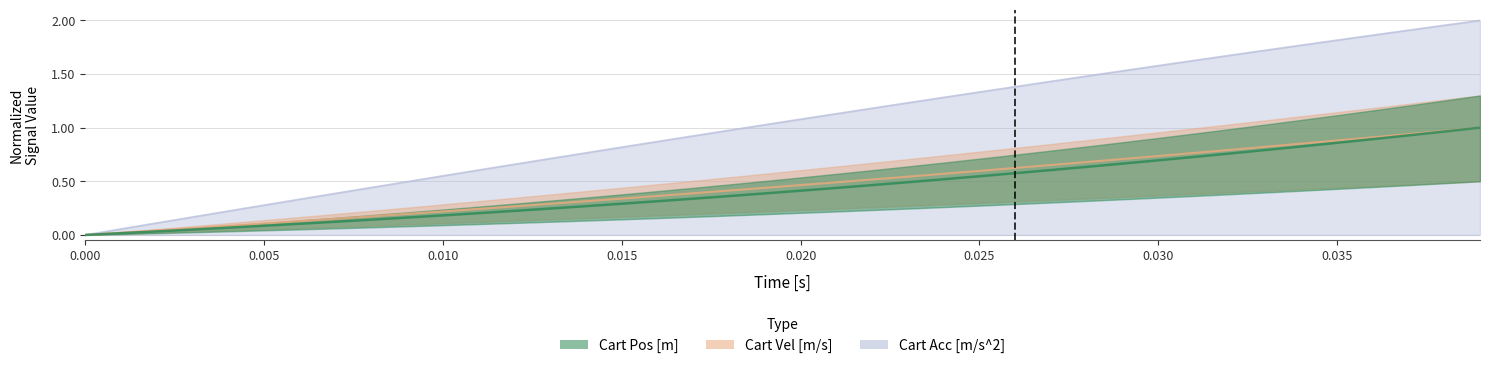

True or false: Cart Pos [m] and Cart Acc [m/s^2] intersect in this chart.

False